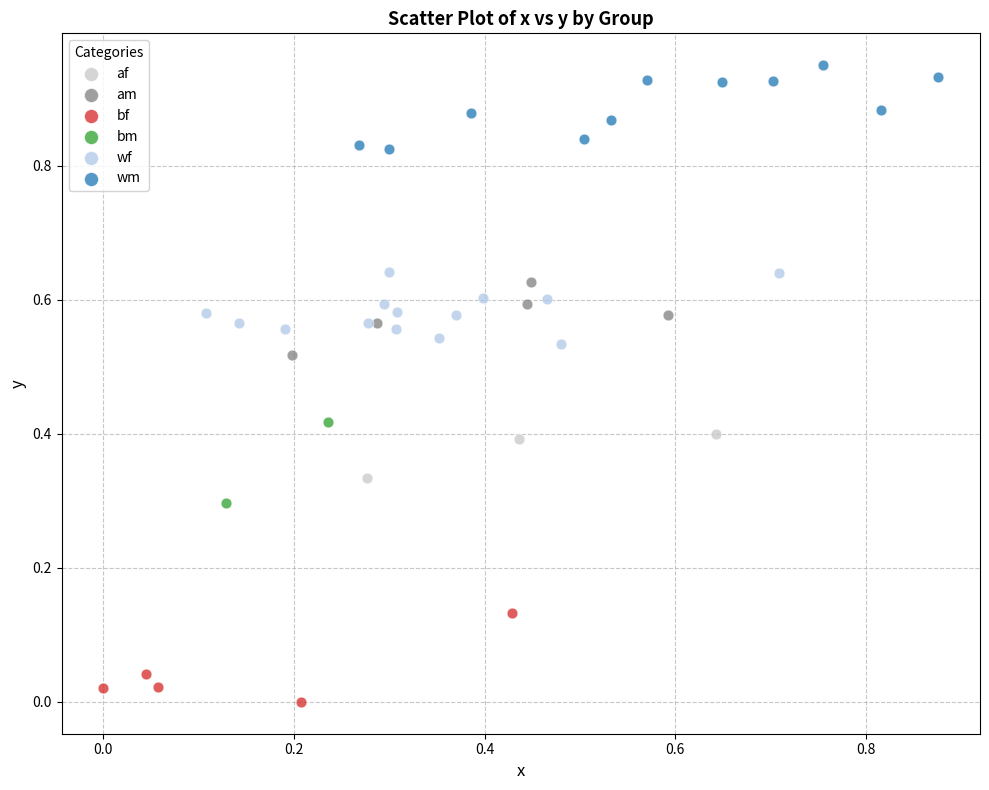

What are all the series names shown in the legend?

af, am, bf, bm, wf, wm